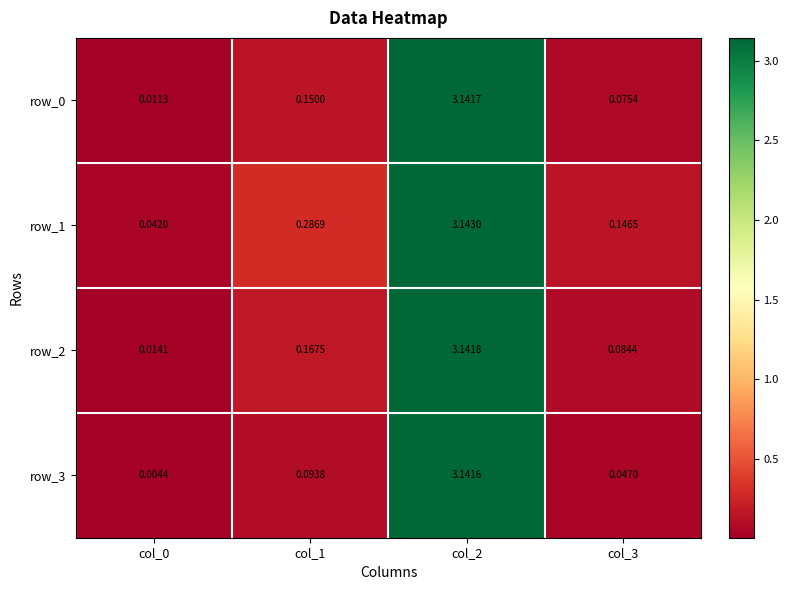

What is the difference between the maximum and minimum values in the row_3 series?

3.1